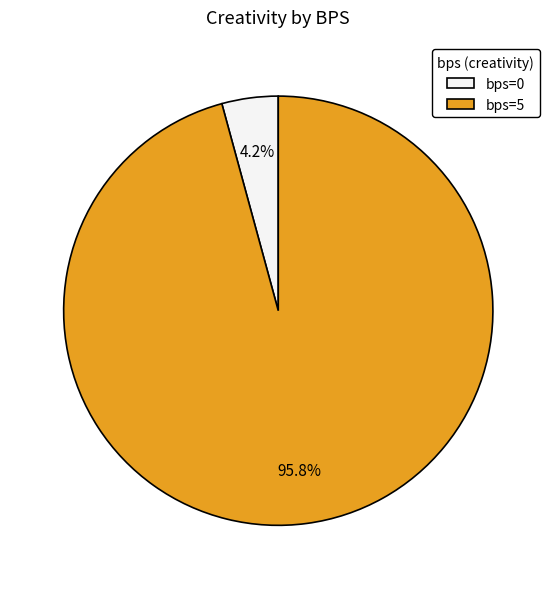

Is there any slice that represents more than half of the pie?

Yes